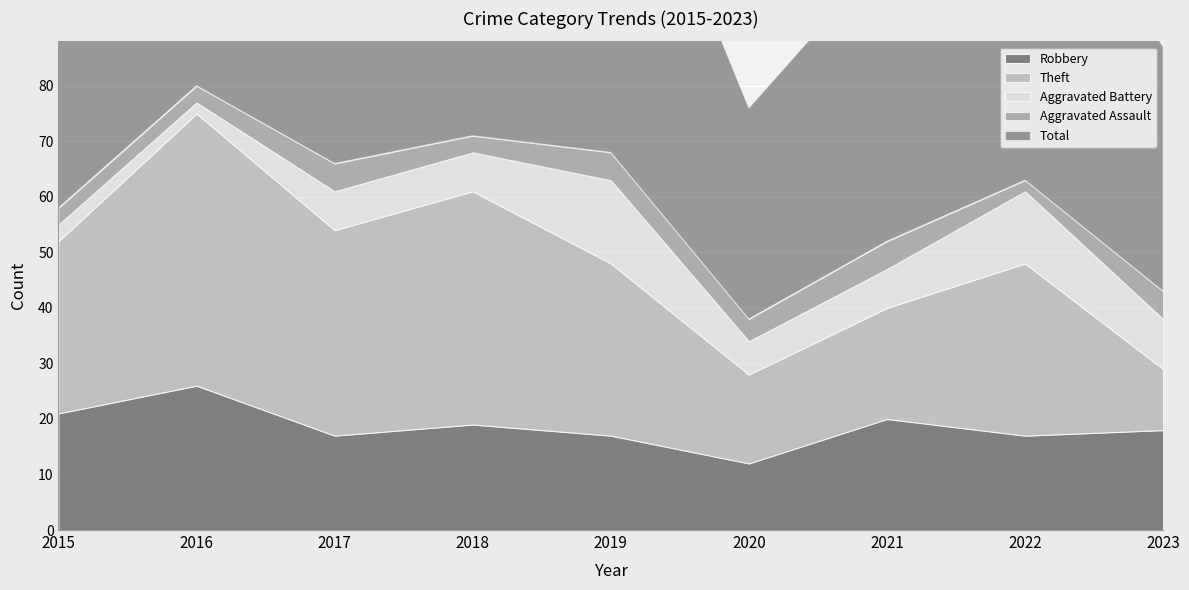

How many series are shown in this chart?

5